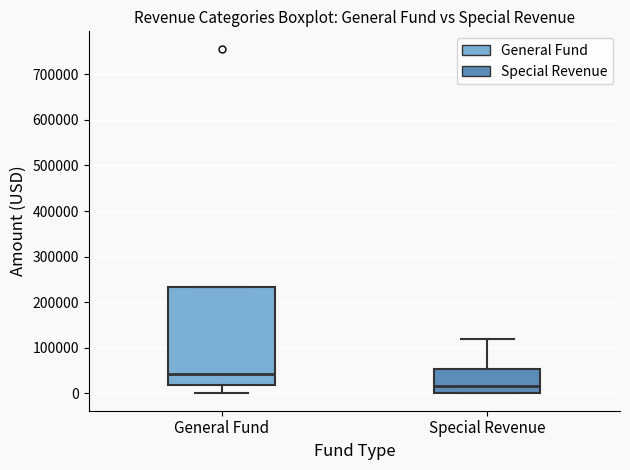

Where does the median line of the box for Special Revenue sit on the y-axis? The values are not printed on the chart, so give them approximately, as read against the axis.

20000